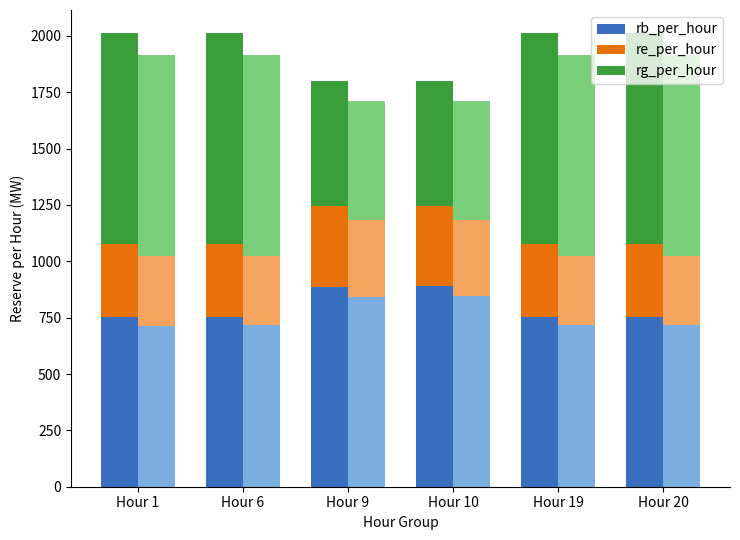

What is the value of the rb_per_hour bar at the 3rd from the left?

886.4